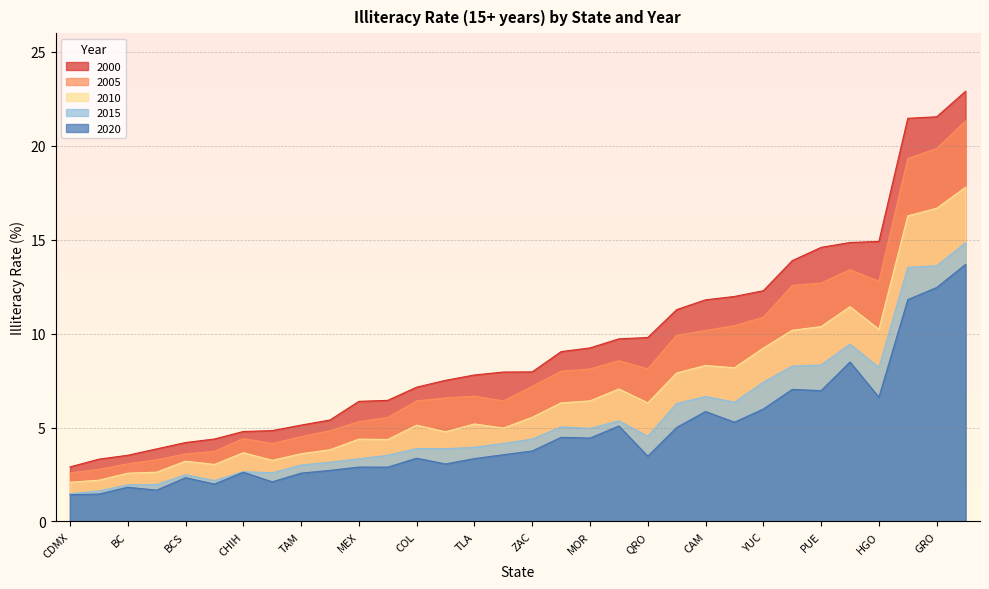

Where does the 2010 series first go above 5?

COL